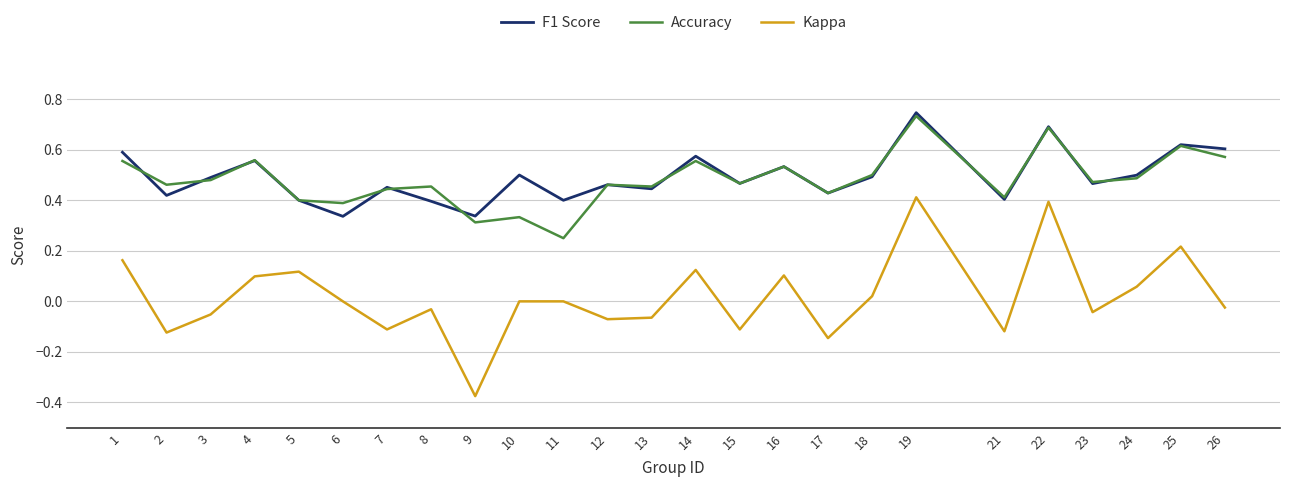

True or false: Kappa and F1 Score cross at least once.

False